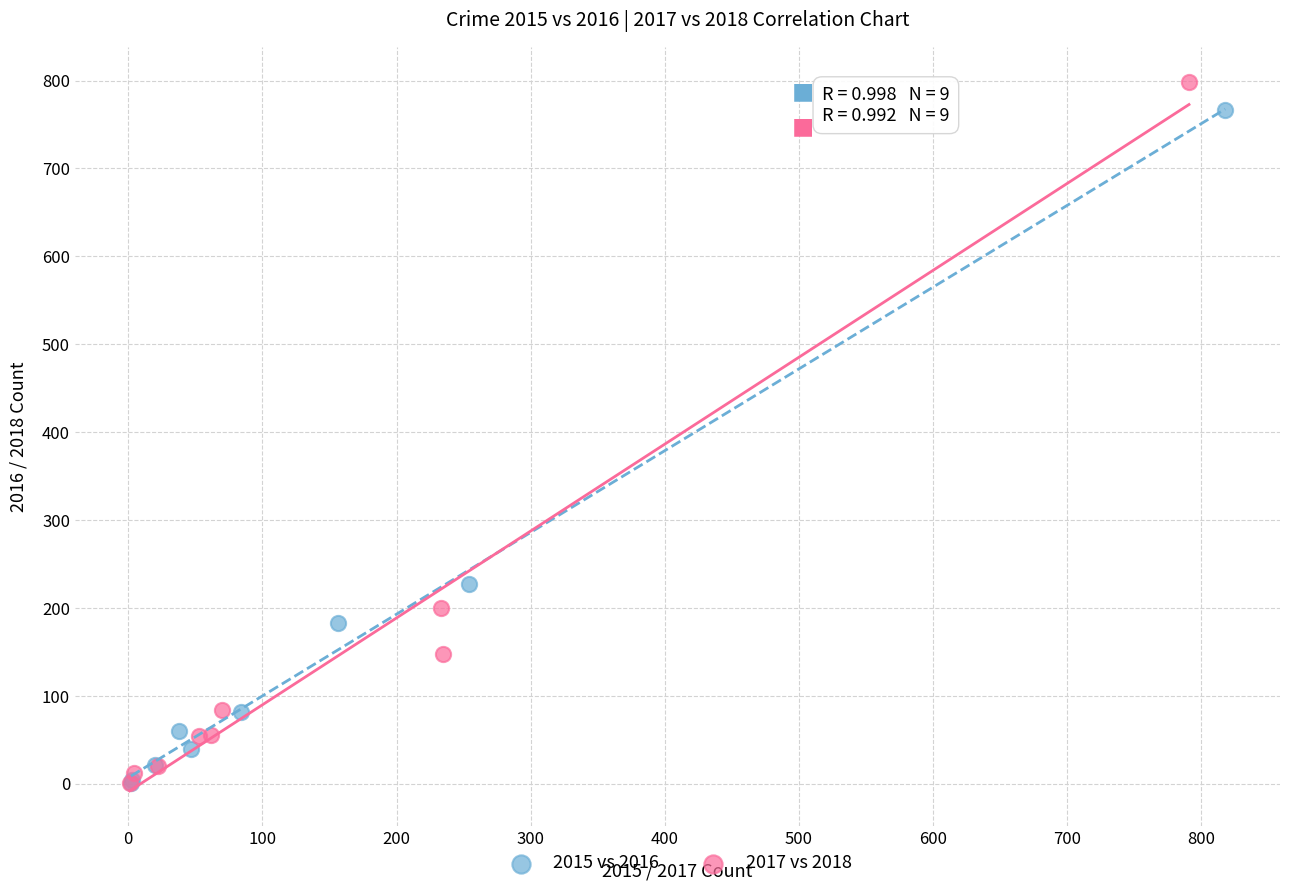

What are all the series names shown in the legend?

2015 vs 2016, 2017 vs 2018